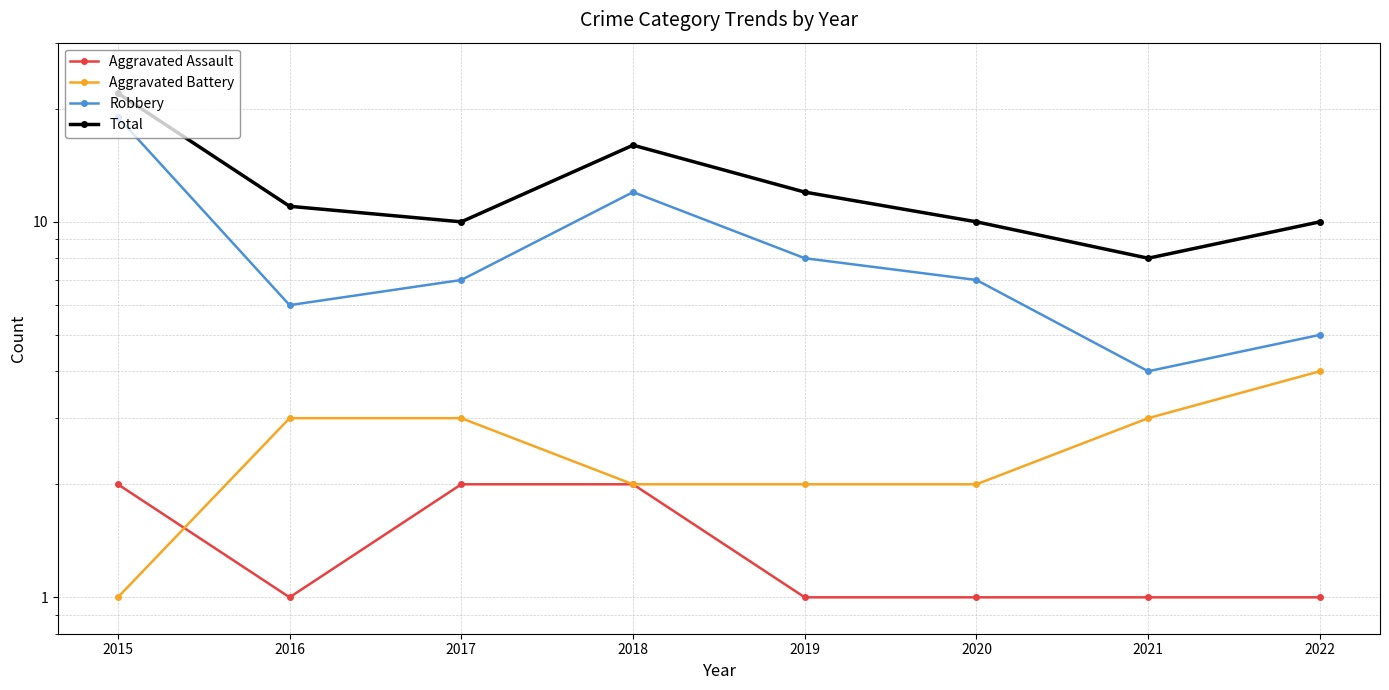

Which series changed the most between 2018 and 2021?

Robbery